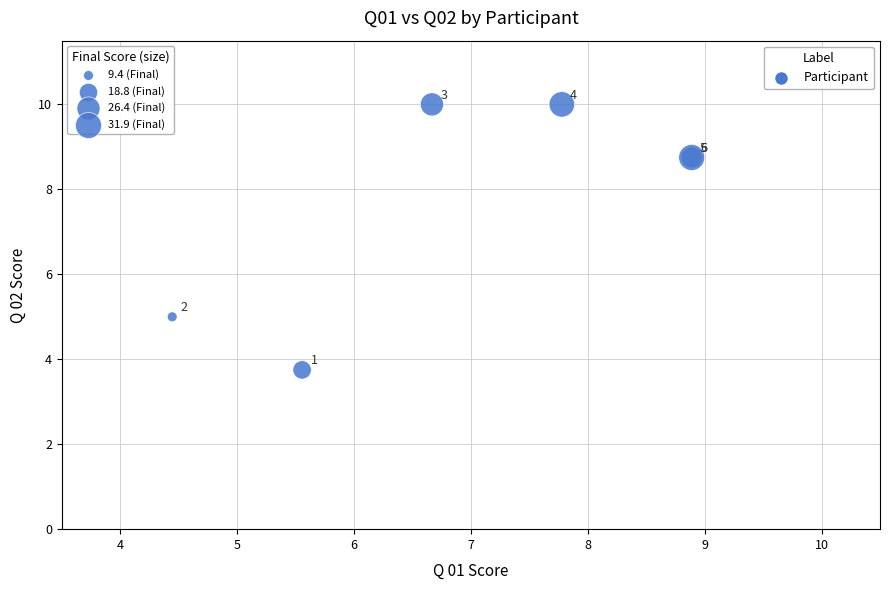

What Y value in the scatter plot is closest to 6?

5.0